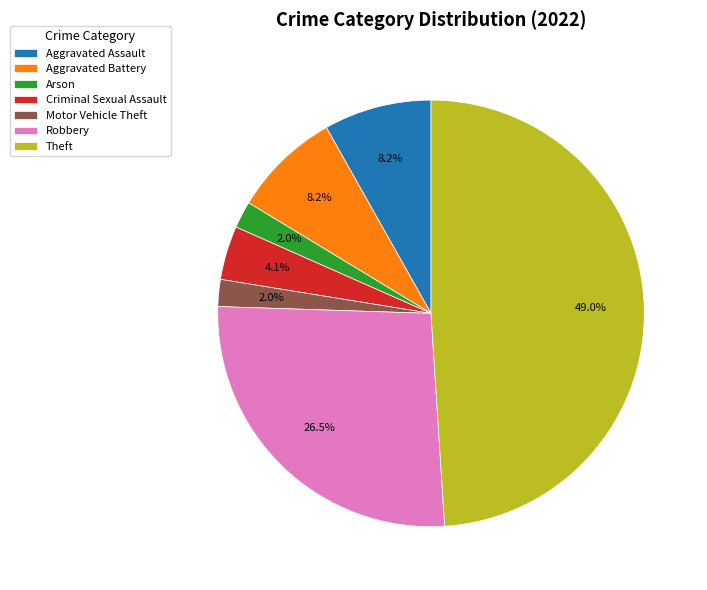

How many segments does this pie chart have?

7